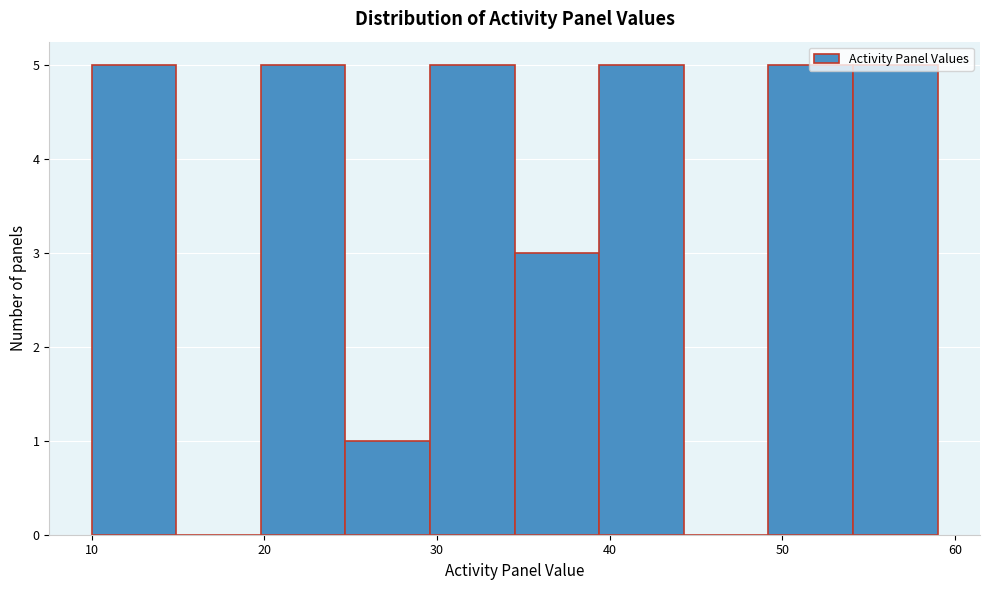

Reading left to right, transcribe this chart: for each bar, give the range it covers on the x-axis and its height. Neither the bar edges nor the heights are printed on the chart, so give them approximately, as read against the axes.

10.0 to 14.9: 5
14.9 to 19.8: 0
19.8 to 24.7: 5
24.7 to 29.6: 1
29.6 to 34.5: 5
34.5 to 39.4: 3
39.4 to 44.3: 5
44.3 to 49.2: 0
49.2 to 54.1: 5
54.1 to 59.0: 5